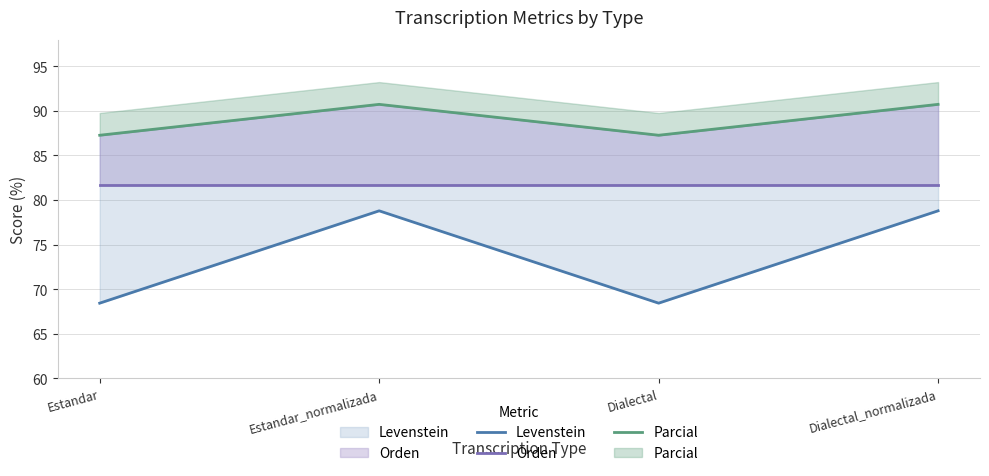

What is the average value of the Orden series?

81.7